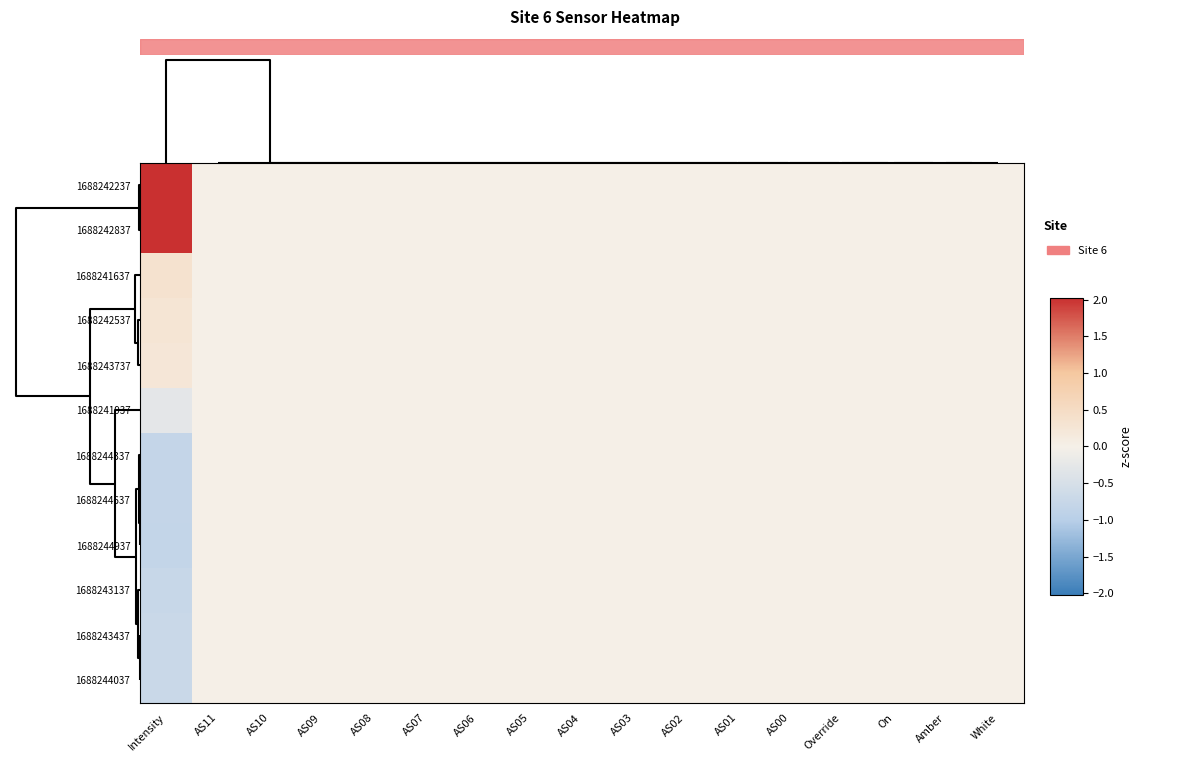

Reading right to left, what are all the values shown in this chart?

1688242237: White=0.0	Amber=0.0	On=0.0	Override=0.0	AS00=0.0	AS01=0.0	AS02=0.0	AS03=0.0	AS04=0.0	AS05=0.0	AS06=0.0	AS07=0.0	AS08=0.0	AS09=0.0	AS10=0.0	AS11=0.0	Intensity=2.0
1688242837: White=0.0	Amber=0.0	On=0.0	Override=0.0	AS00=0.0	AS01=0.0	AS02=0.0	AS03=0.0	AS04=0.0	AS05=0.0	AS06=0.0	AS07=0.0	AS08=0.0	AS09=0.0	AS10=0.0	AS11=0.0	Intensity=2.0
1688241637: White=0.0	Amber=0.0	On=0.0	Override=0.0	AS00=0.0	AS01=0.0	AS02=0.0	AS03=0.0	AS04=0.0	AS05=0.0	AS06=0.0	AS07=0.0	AS08=0.0	AS09=0.0	AS10=0.0	AS11=0.0	Intensity=0.3
1688242537: White=0.0	Amber=0.0	On=0.0	Override=0.0	AS00=0.0	AS01=0.0	AS02=0.0	AS03=0.0	AS04=0.0	AS05=0.0	AS06=0.0	AS07=0.0	AS08=0.0	AS09=0.0	AS10=0.0	AS11=0.0	Intensity=0.3
1688243737: White=0.0	Amber=0.0	On=0.0	Override=0.0	AS00=0.0	AS01=0.0	AS02=0.0	AS03=0.0	AS04=0.0	AS05=0.0	AS06=0.0	AS07=0.0	AS08=0.0	AS09=0.0	AS10=0.0	AS11=0.0	Intensity=0.2
1688241937: White=0.0	Amber=0.0	On=0.0	Override=0.0	AS00=0.0	AS01=0.0	AS02=0.0	AS03=0.0	AS04=0.0	AS05=0.0	AS06=0.0	AS07=0.0	AS08=0.0	AS09=0.0	AS10=0.0	AS11=0.0	Intensity=-0.3
1688244337: White=0.0	Amber=0.0	On=0.0	Override=0.0	AS00=0.0	AS01=0.0	AS02=0.0	AS03=0.0	AS04=0.0	AS05=0.0	AS06=0.0	AS07=0.0	AS08=0.0	AS09=0.0	AS10=0.0	AS11=0.0	Intensity=-0.8
1688244637: White=0.0	Amber=0.0	On=0.0	Override=0.0	AS00=0.0	AS01=0.0	AS02=0.0	AS03=0.0	AS04=0.0	AS05=0.0	AS06=0.0	AS07=0.0	AS08=0.0	AS09=0.0	AS10=0.0	AS11=0.0	Intensity=-0.8
1688244937: White=0.0	Amber=0.0	On=0.0	Override=0.0	AS00=0.0	AS01=0.0	AS02=0.0	AS03=0.0	AS04=0.0	AS05=0.0	AS06=0.0	AS07=0.0	AS08=0.0	AS09=0.0	AS10=0.0	AS11=0.0	Intensity=-0.8
1688243137: White=0.0	Amber=0.0	On=0.0	Override=0.0	AS00=0.0	AS01=0.0	AS02=0.0	AS03=0.0	AS04=0.0	AS05=0.0	AS06=0.0	AS07=0.0	AS08=0.0	AS09=0.0	AS10=0.0	AS11=0.0	Intensity=-0.8
1688243437: White=0.0	Amber=0.0	On=0.0	Override=0.0	AS00=0.0	AS01=0.0	AS02=0.0	AS03=0.0	AS04=0.0	AS05=0.0	AS06=0.0	AS07=0.0	AS08=0.0	AS09=0.0	AS10=0.0	AS11=0.0	Intensity=-0.7
1688244037: White=0.0	Amber=0.0	On=0.0	Override=0.0	AS00=0.0	AS01=0.0	AS02=0.0	AS03=0.0	AS04=0.0	AS05=0.0	AS06=0.0	AS07=0.0	AS08=0.0	AS09=0.0	AS10=0.0	AS11=0.0	Intensity=-0.7